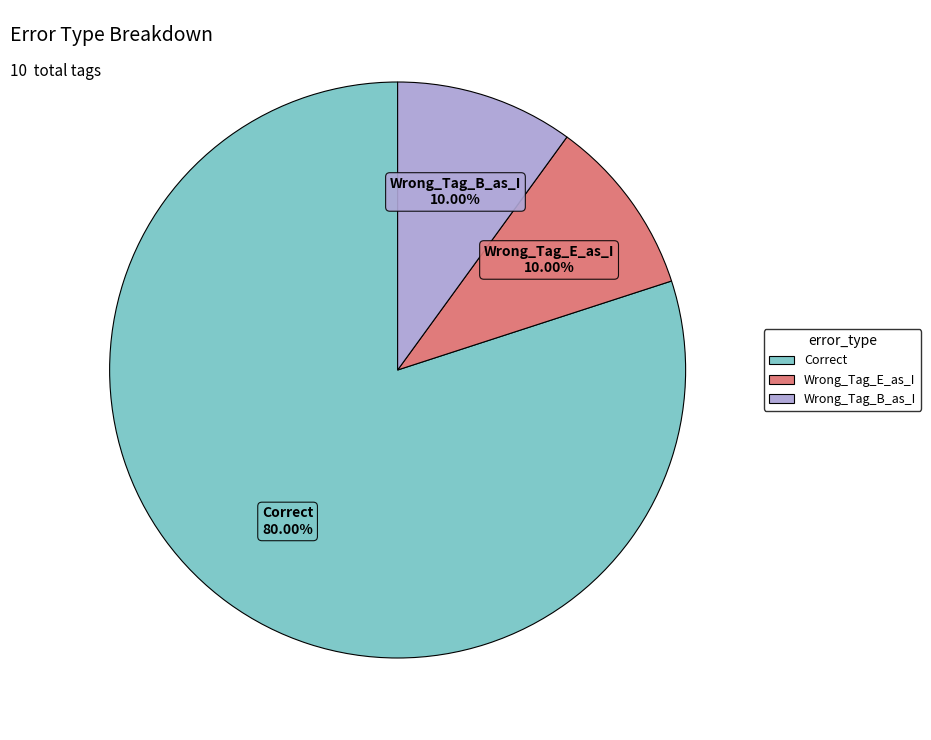

How many slices are in this pie chart?

3